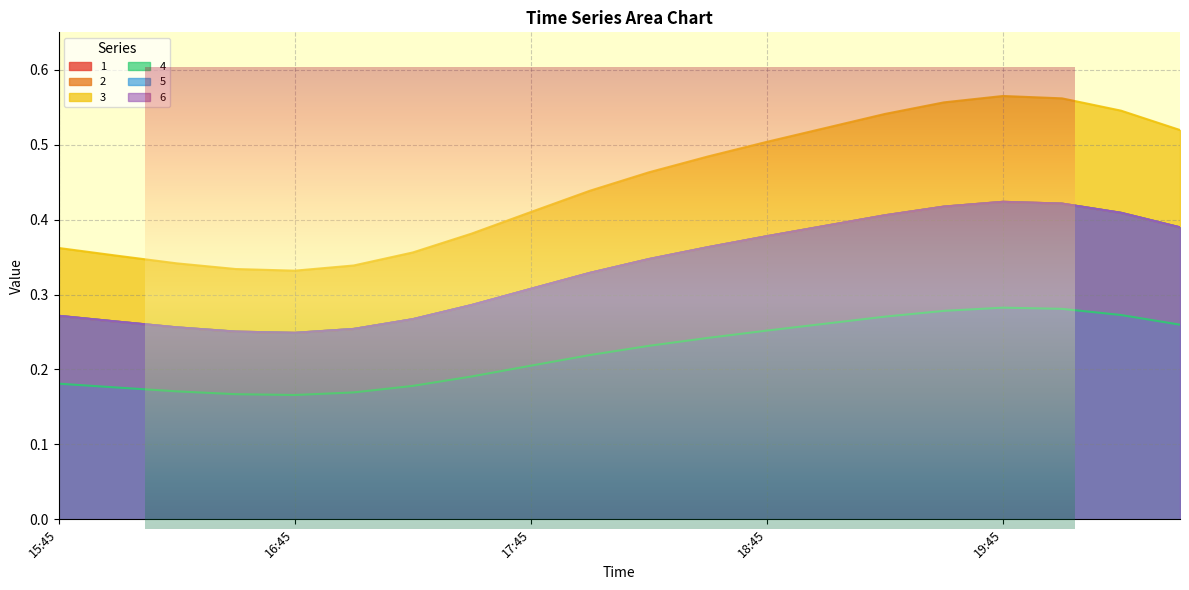

What value does the 1 series have at 15:45?

0.3